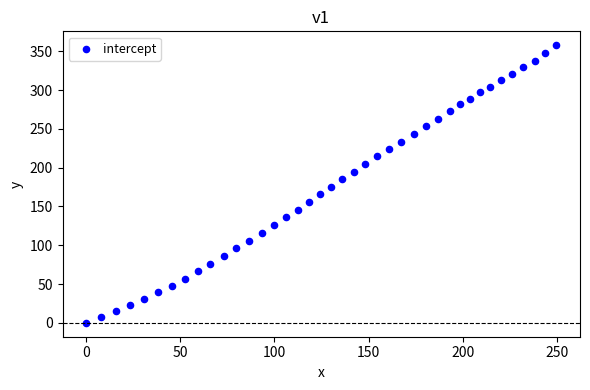

What is the range of X values (max minus min)?

249.8